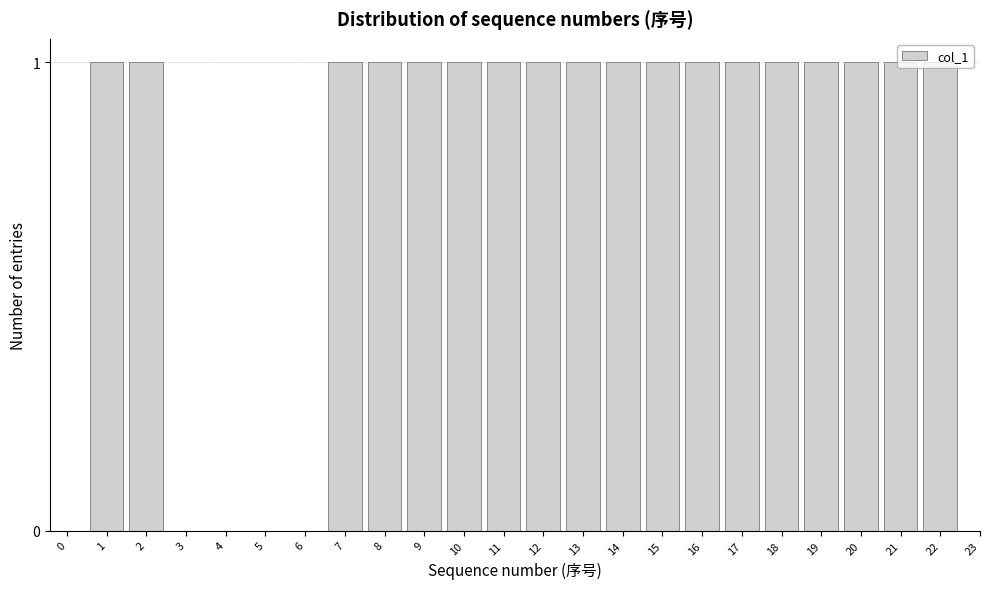

True or false: the data shows 0 at 0.

True